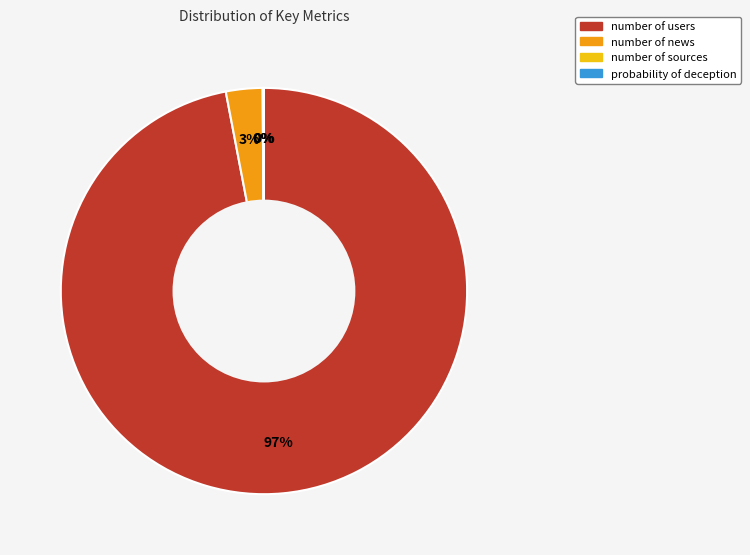

Is it true that number of users is 97% of the pie?

True